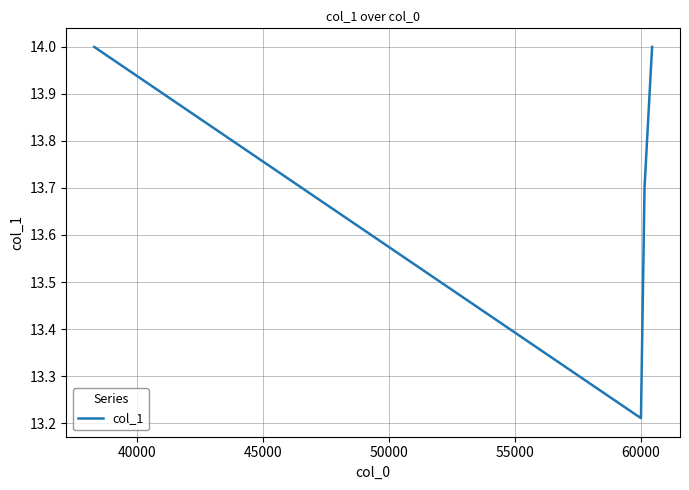

How many interior local valleys (lower than both neighbors) does the data have?

1